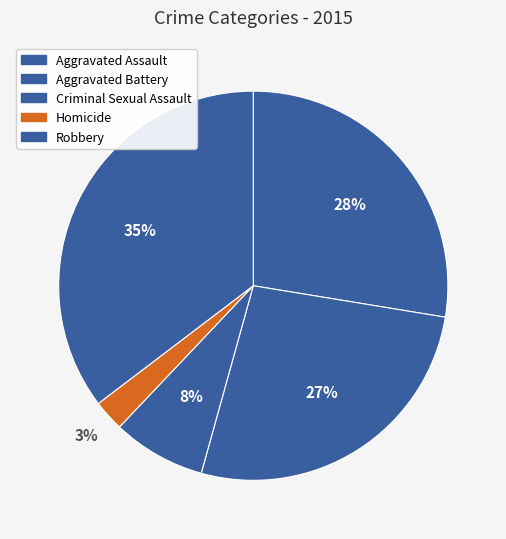

Approximately how many times larger is the value at Homicide compared to Criminal Sexual Assault?

0.3